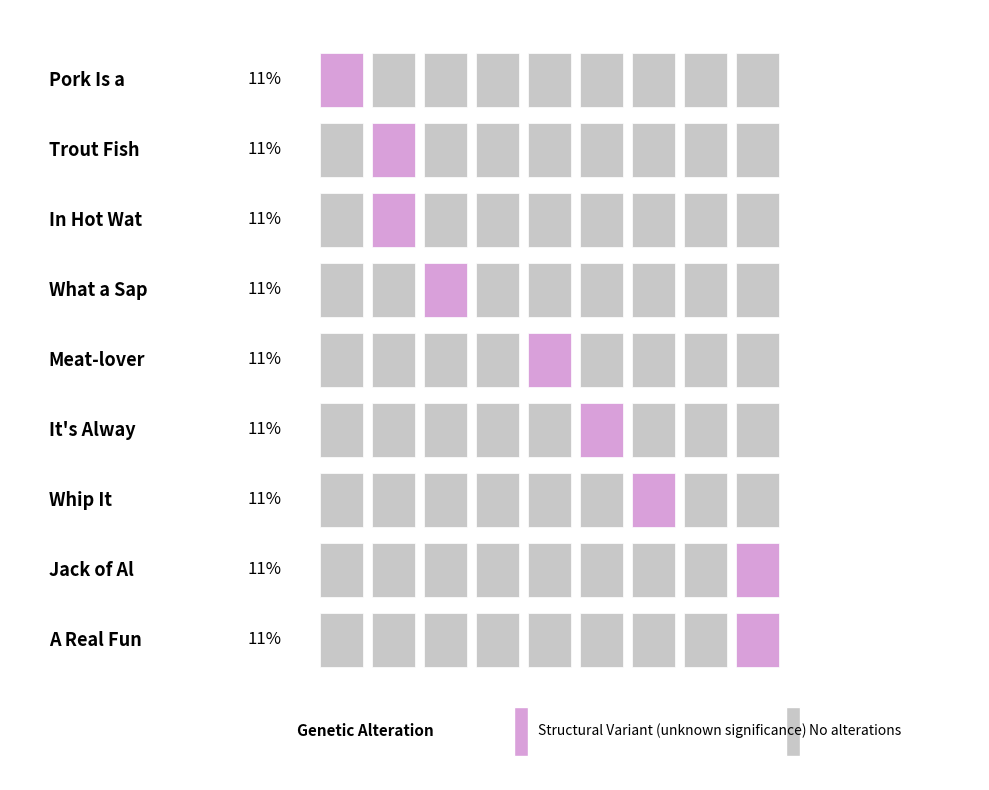

Between Whip It and Jack of All Plates, which series saw the biggest shift?

Structural Variant